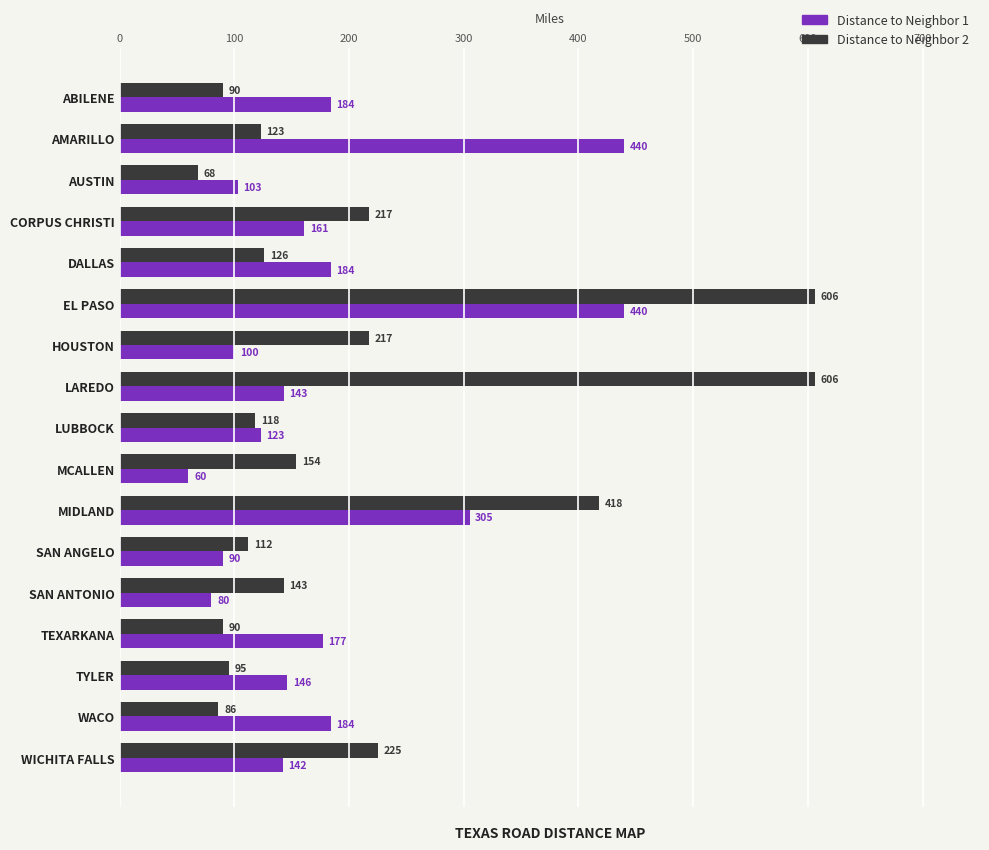

Which series has the widest spread of values?

Distance to Neighbor 2